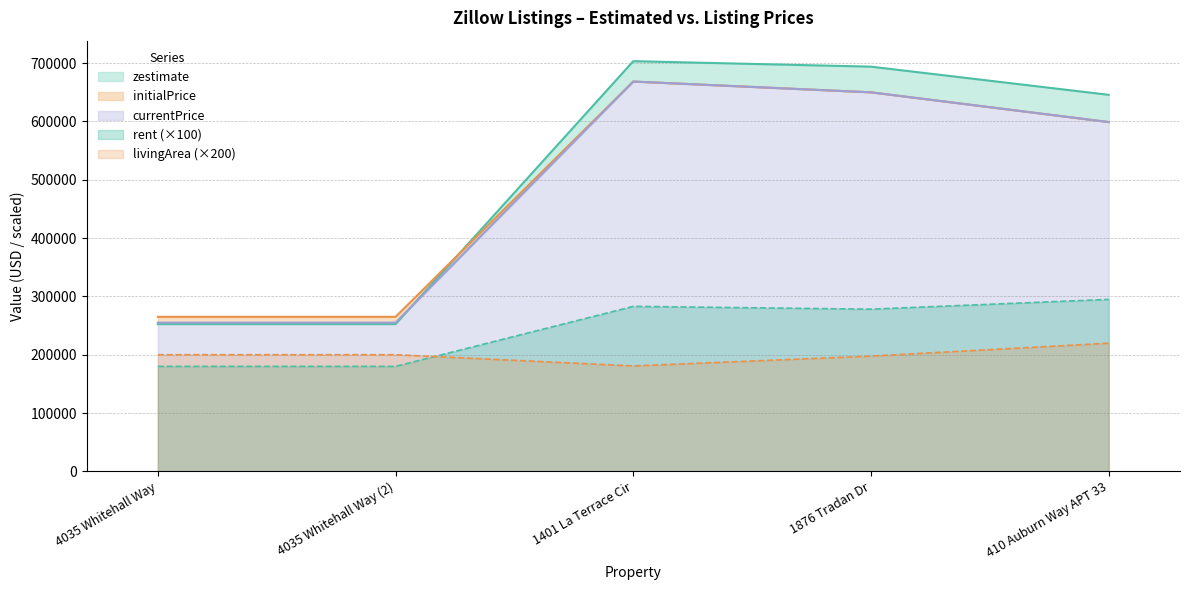

Which category has the lowest value across all series?

4035 Whitehall Way